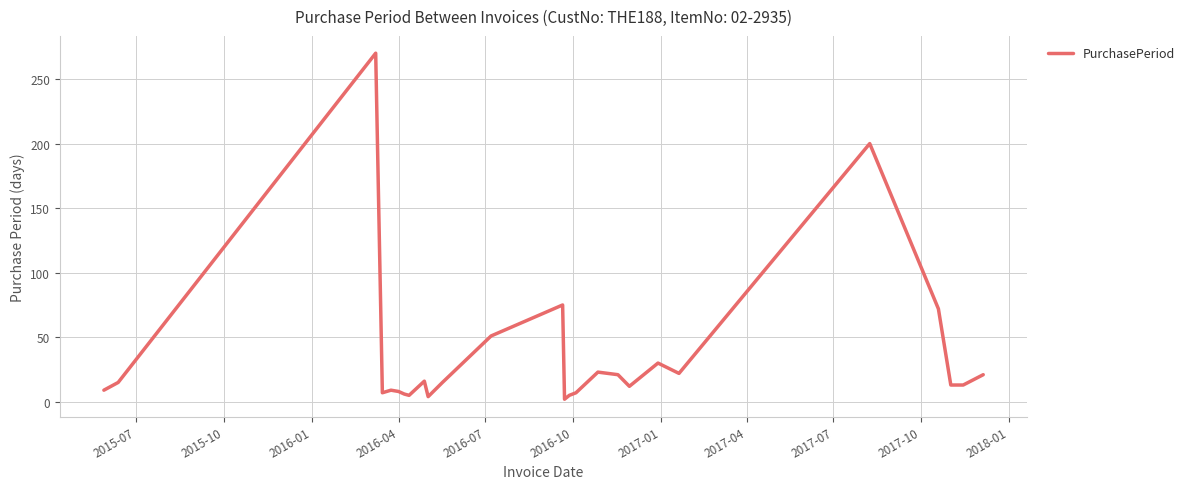

What is the difference between the maximum and minimum values?

268